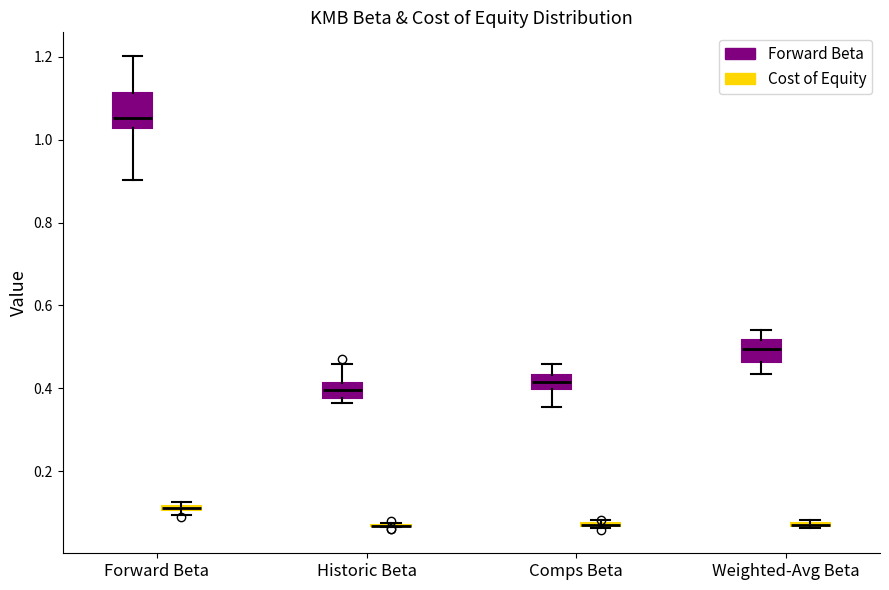

Comparing the boxes themselves (not the whiskers), which one is the tallest?

Forward Beta (Forward Beta)